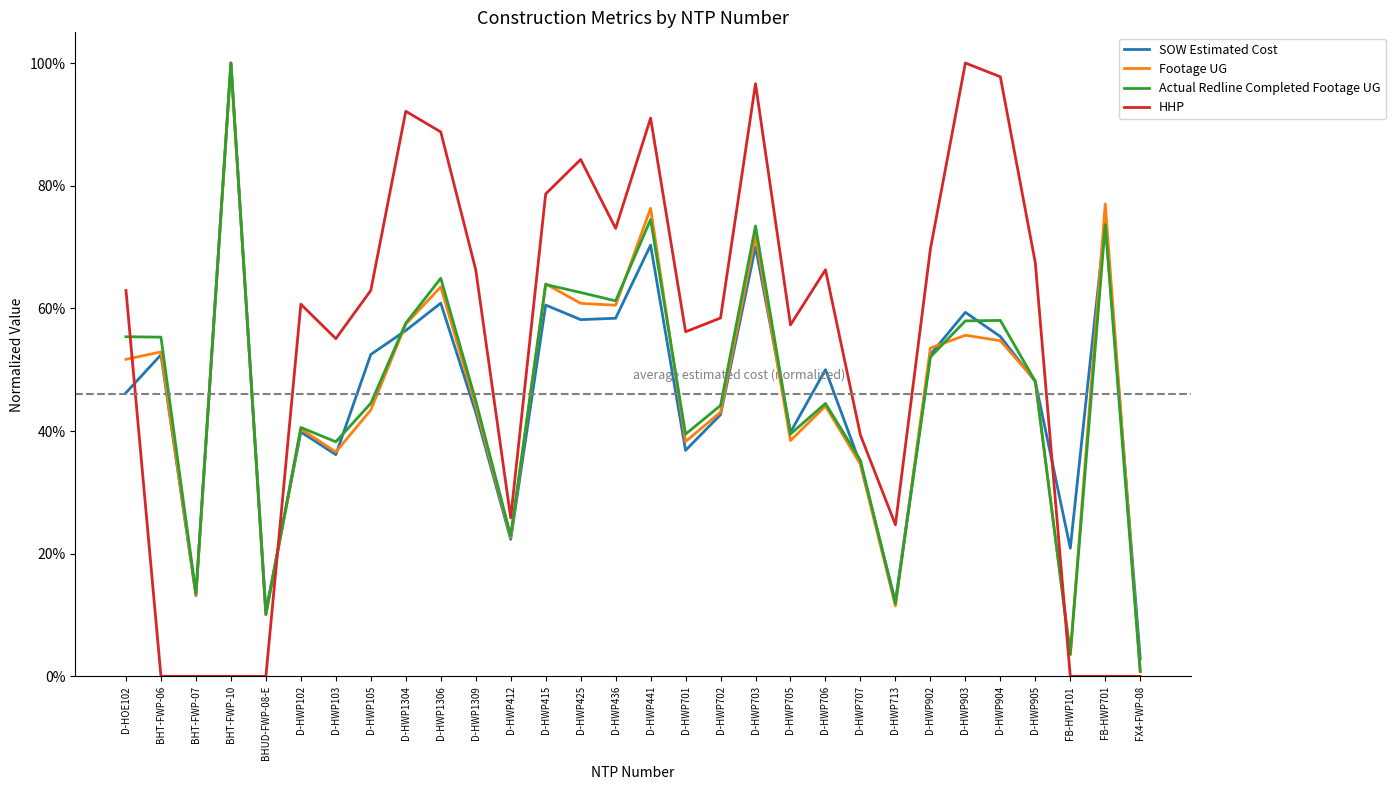

Which series ends up on top after the final intersection of Actual Redline Completed Footage UG and HHP?

Actual Redline Completed Footage UG